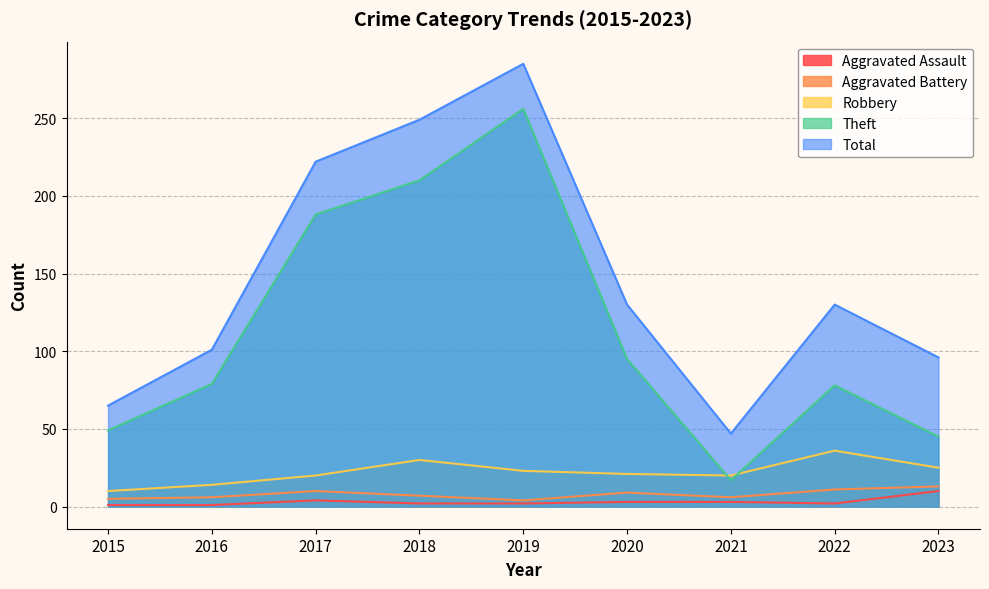

What is the greatest value displayed?

285